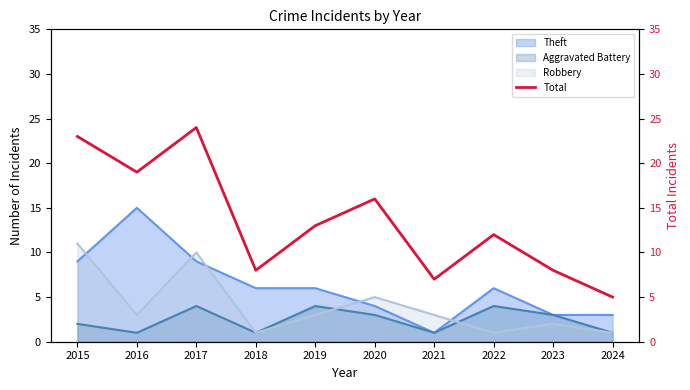

How many lines are shown in the chart?

1